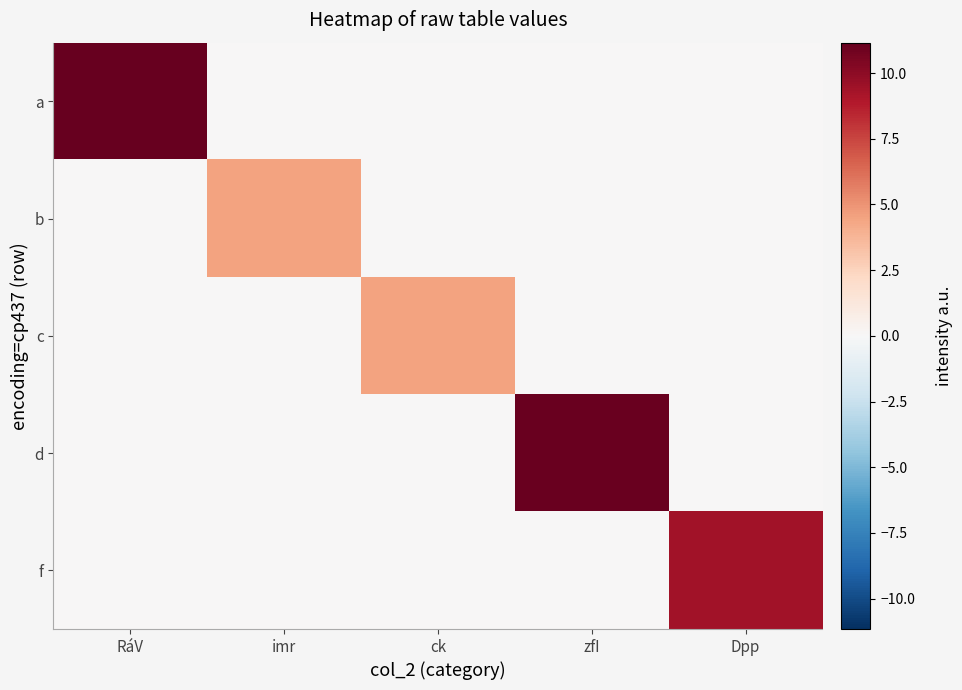

Which series changed the most between RáV and zfI?

a